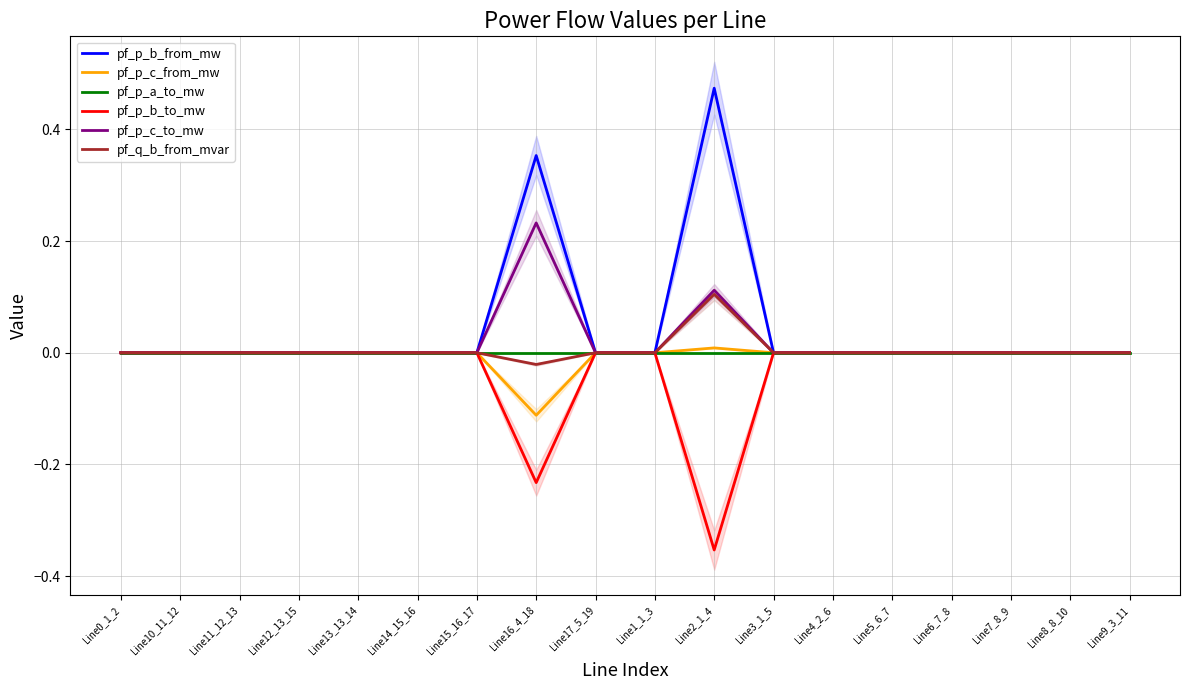

Reading left to right, transcribe all the data shown in this chart.

pf_p_b_from_mw: Line0_1_2=-0.0	Line10_11_12=-0.0	Line11_12_13=-0.0	Line12_13_15=-0.0	Line13_13_14=-0.0	Line14_15_16=-0.0	Line15_16_17=-0.0	Line16_4_18=0.4	Line17_5_19=-0.0	Line1_1_3=-0.0	Line2_1_4=0.5	Line3_1_5=-0.0	Line4_2_6=-0.0	Line5_6_7=-0.0	Line6_7_8=-0.0	Line7_8_9=-0.0	Line8_8_10=-0.0	Line9_3_11=-0.0
pf_p_c_from_mw: Line0_1_2=-0.0	Line10_11_12=-0.0	Line11_12_13=-0.0	Line12_13_15=-0.0	Line13_13_14=-0.0	Line14_15_16=-0.0	Line15_16_17=-0.0	Line16_4_18=-0.1	Line17_5_19=-0.0	Line1_1_3=-0.0	Line2_1_4=0.0	Line3_1_5=-0.0	Line4_2_6=-0.0	Line5_6_7=-0.0	Line6_7_8=-0.0	Line7_8_9=-0.0	Line8_8_10=-0.0	Line9_3_11=-0.0
pf_p_a_to_mw: Line0_1_2=-0.0	Line10_11_12=-0.0	Line11_12_13=0.0	Line12_13_15=-0.0	Line13_13_14=-0.0	Line14_15_16=-0.0	Line15_16_17=-0.0	Line16_4_18=0.0	Line17_5_19=-0.0	Line1_1_3=-0.0	Line2_1_4=-0.0	Line3_1_5=-0.0	Line4_2_6=-0.0	Line5_6_7=-0.0	Line6_7_8=-0.0	Line7_8_9=0.0	Line8_8_10=0.0	Line9_3_11=-0.0
pf_p_b_to_mw: Line0_1_2=0.0	Line10_11_12=0.0	Line11_12_13=0.0	Line12_13_15=0.0	Line13_13_14=0.0	Line14_15_16=0.0	Line15_16_17=0.0	Line16_4_18=-0.2	Line17_5_19=0.0	Line1_1_3=0.0	Line2_1_4=-0.4	Line3_1_5=0.0	Line4_2_6=0.0	Line5_6_7=0.0	Line6_7_8=0.0	Line7_8_9=0.0	Line8_8_10=0.0	Line9_3_11=0.0
pf_p_c_to_mw: Line0_1_2=0.0	Line10_11_12=0.0	Line11_12_13=0.0	Line12_13_15=0.0	Line13_13_14=0.0	Line14_15_16=0.0	Line15_16_17=0.0	Line16_4_18=0.2	Line17_5_19=0.0	Line1_1_3=0.0	Line2_1_4=0.1	Line3_1_5=0.0	Line4_2_6=0.0	Line5_6_7=0.0	Line6_7_8=0.0	Line7_8_9=0.0	Line8_8_10=0.0	Line9_3_11=0.0
pf_q_b_from_mvar: Line0_1_2=0.0	Line10_11_12=0.0	Line11_12_13=0.0	Line12_13_15=0.0	Line13_13_14=0.0	Line14_15_16=0.0	Line15_16_17=0.0	Line16_4_18=-0.0	Line17_5_19=0.0	Line1_1_3=0.0	Line2_1_4=0.1	Line3_1_5=0.0	Line4_2_6=0.0	Line5_6_7=0.0	Line6_7_8=0.0	Line7_8_9=0.0	Line8_8_10=0.0	Line9_3_11=0.0